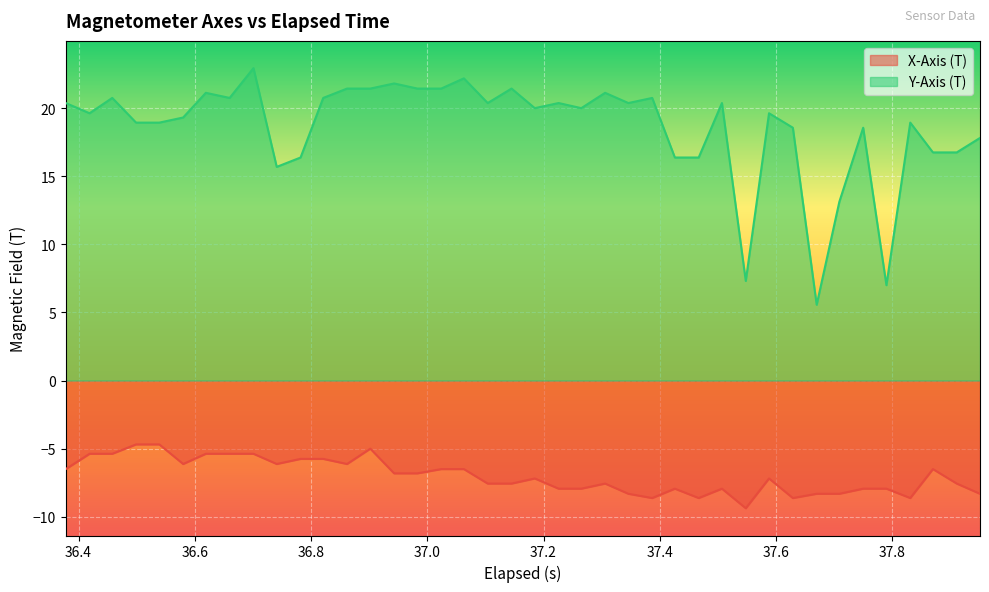

Which series has the largest total across all categories?

Y-Axis (T)